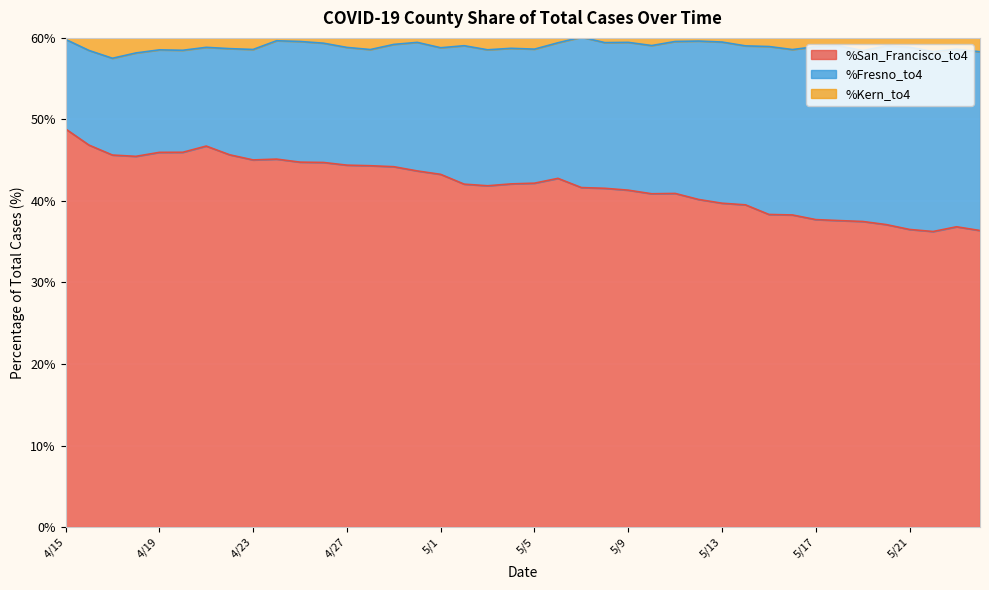

At which label does %Fresno_to4 reach its minimum?

4/15